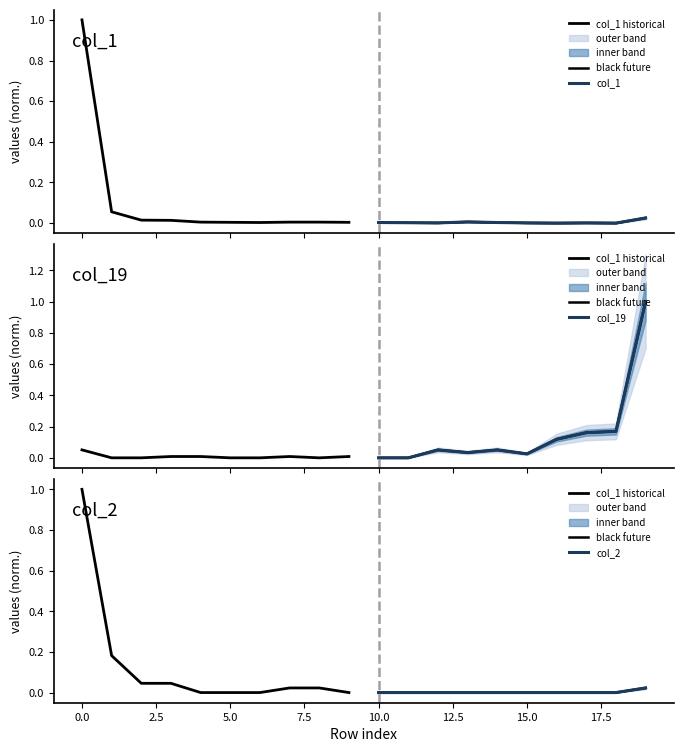

What is the label of the 8th point from the left?

15.0